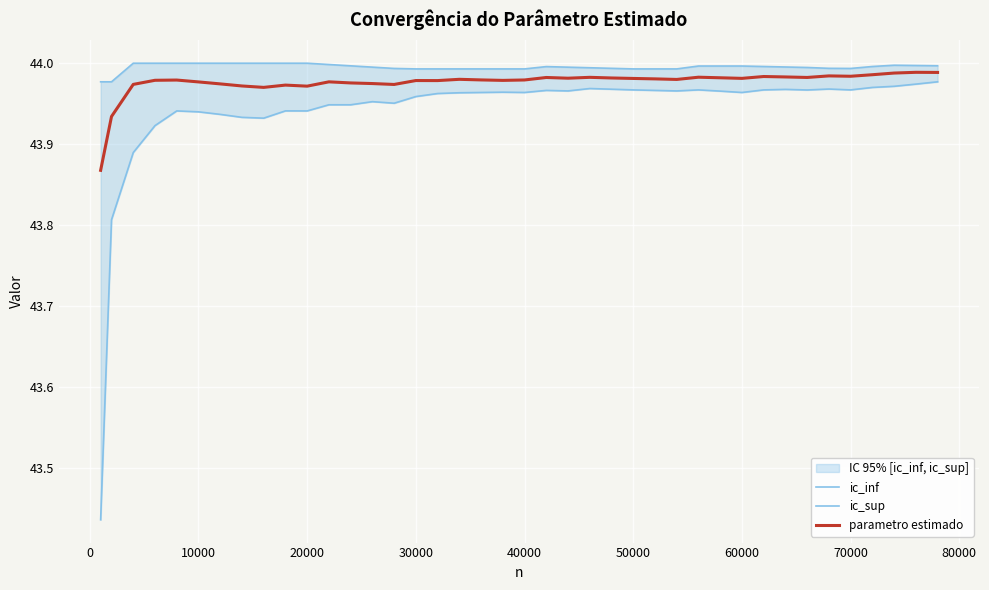

What is the value of the ic_inf point at the 21st from the left?

44.0